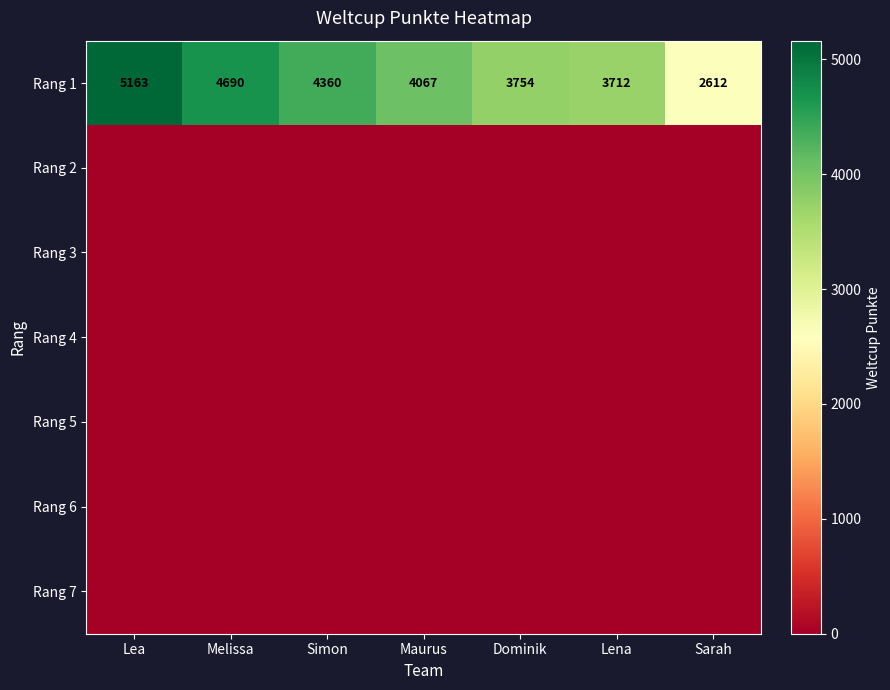

How many data points does each series have?

7